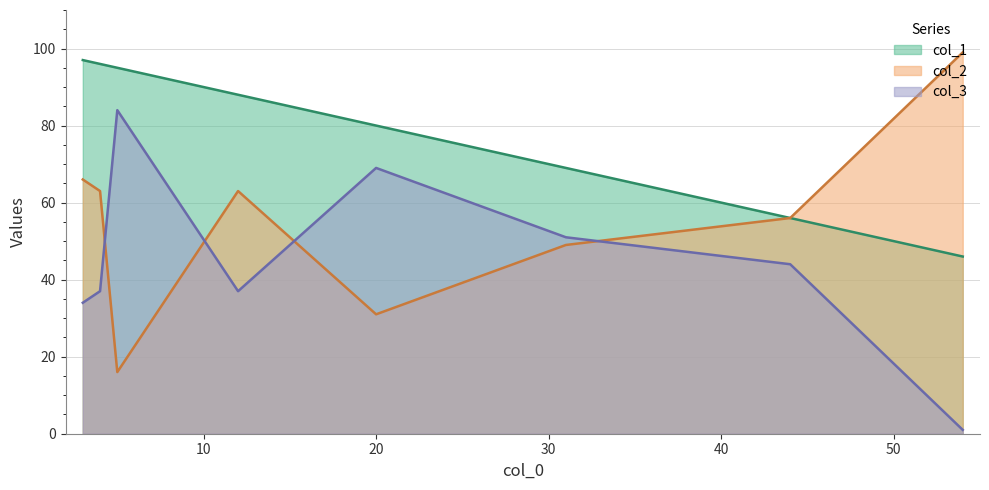

True or false: col_2 has a value of 34 at 7.

False